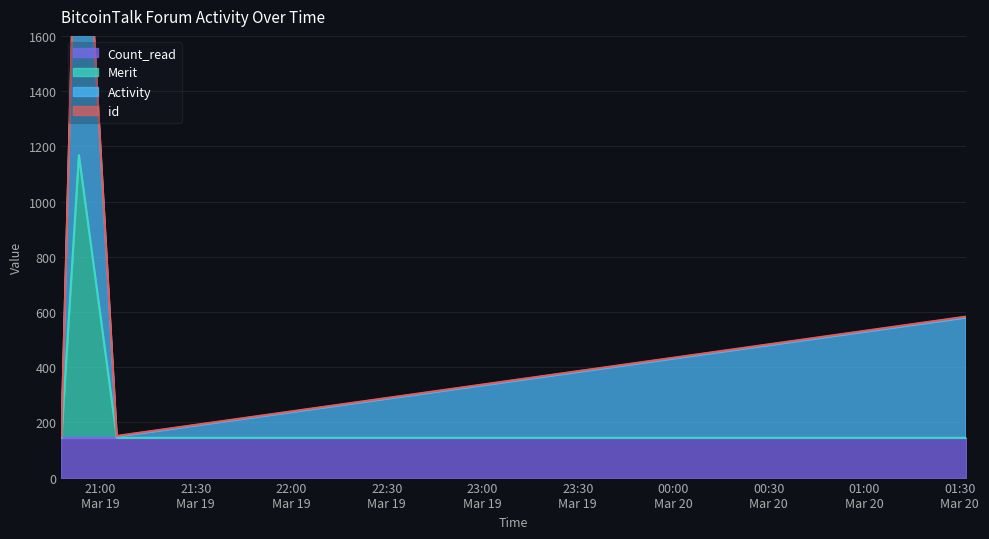

True or false: Activity and Merit intersect in this chart.

False